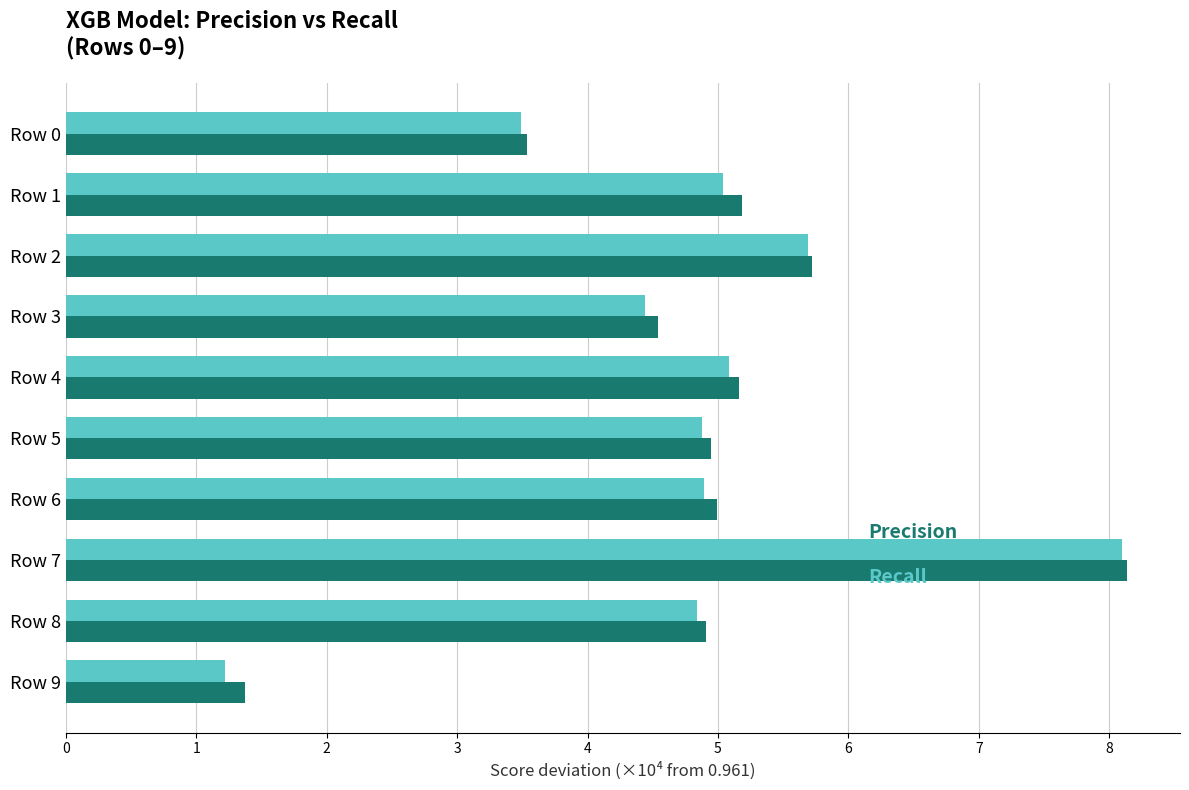

What is the minimum value shown in the chart?

1.2